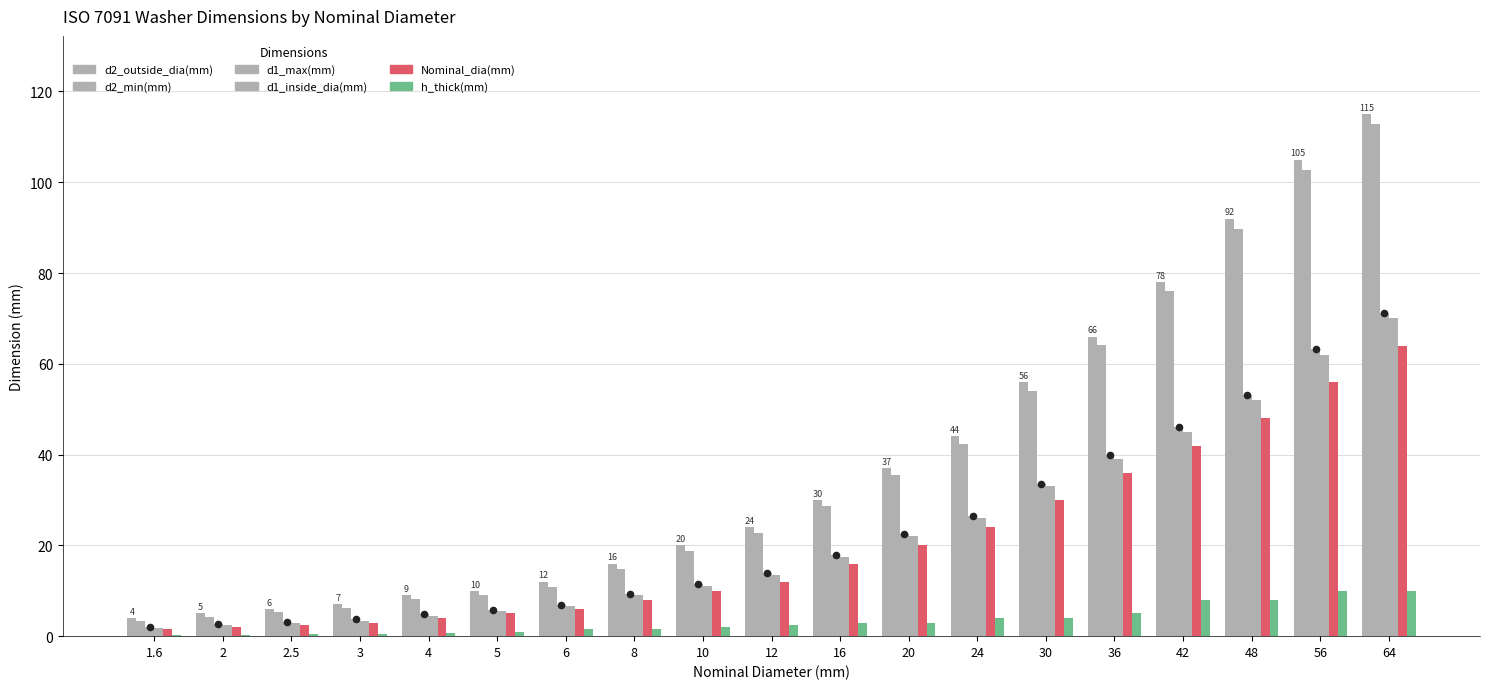

Which series has the largest total across all categories?

d2_outside_dia(mm)